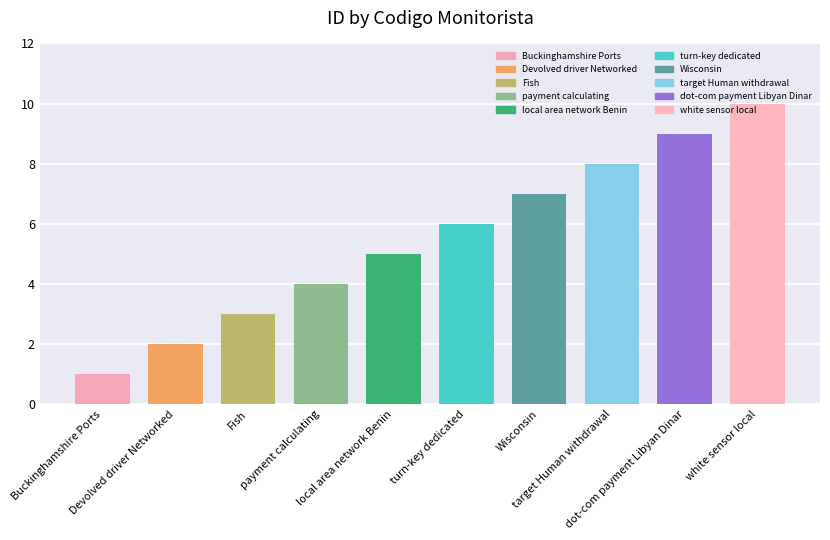

Count the values in the range 3 to 8.

6